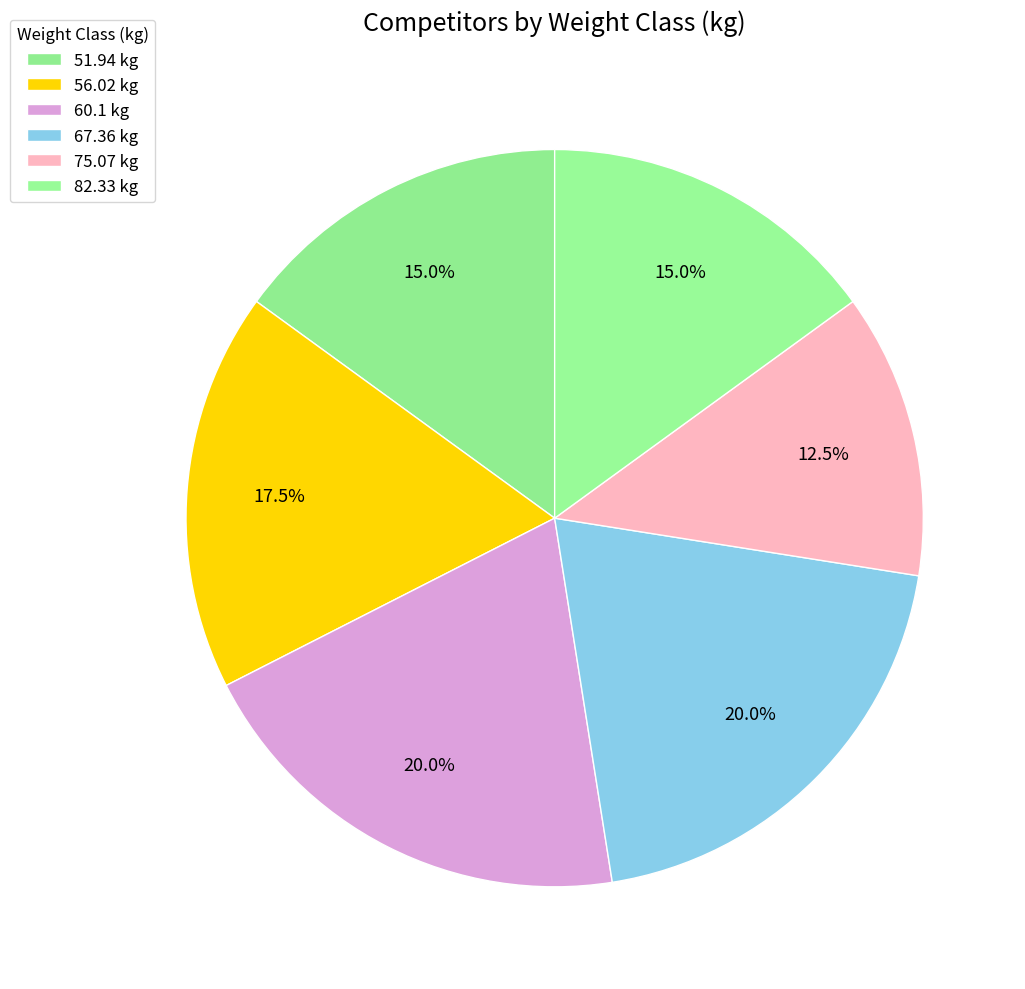

Rank the categories by value from lowest to highest.

75.07, 51.94, 82.33, 56.02, 60.1, 67.36